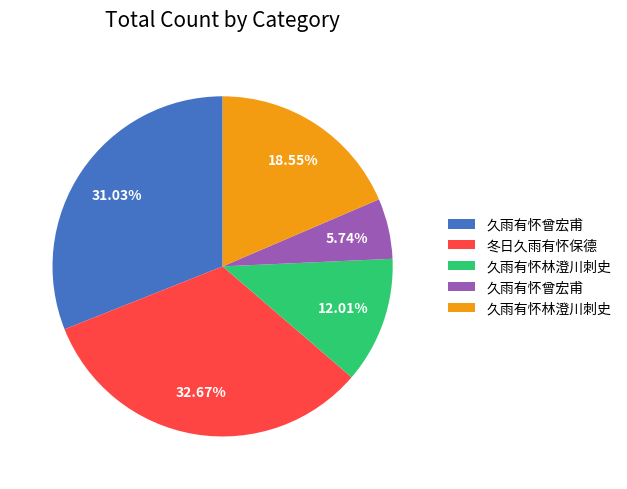

Is there a majority slice in this chart?

No